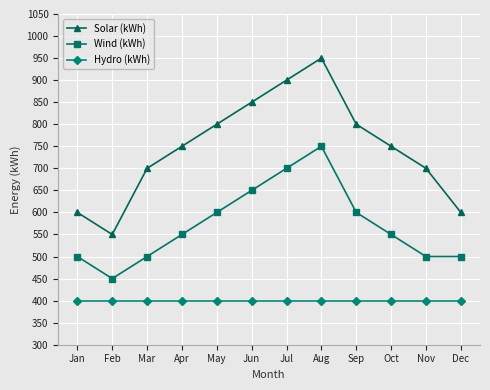

What is the difference between the maximum and second lowest values in the Wind (kWh) series?

250